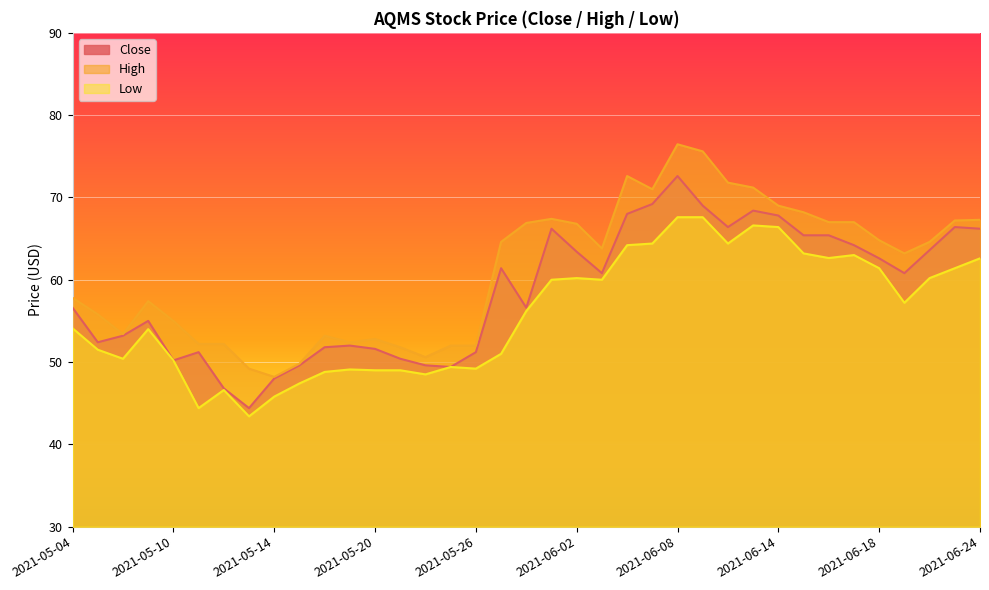

Which category has the highest value across all series?

2021-06-08